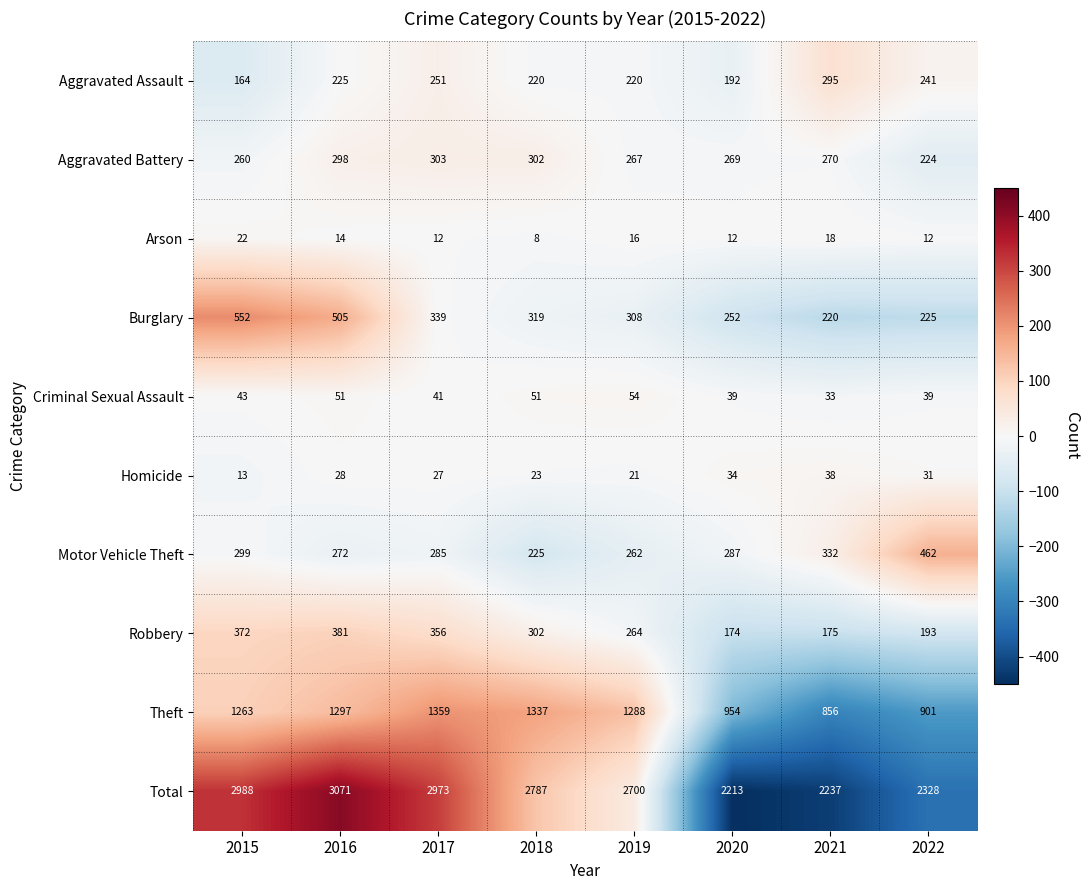

Read the Arson value at 2015, to the nearest 10.

20